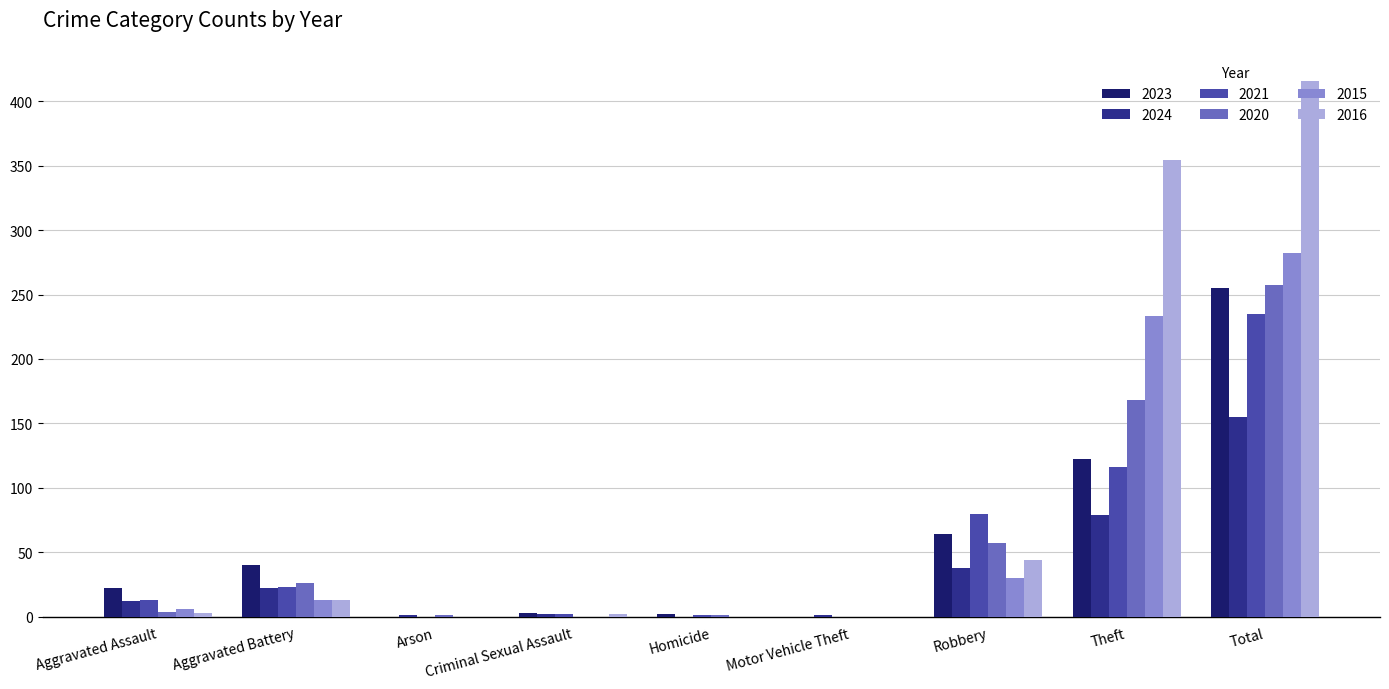

Are the bars grouped side by side (vs. stacked)?

Yes